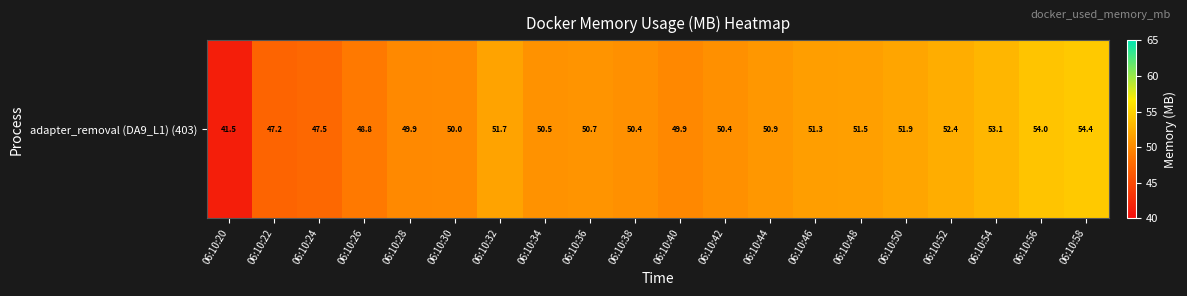

What is the difference between the second highest and second lowest values?

6.8